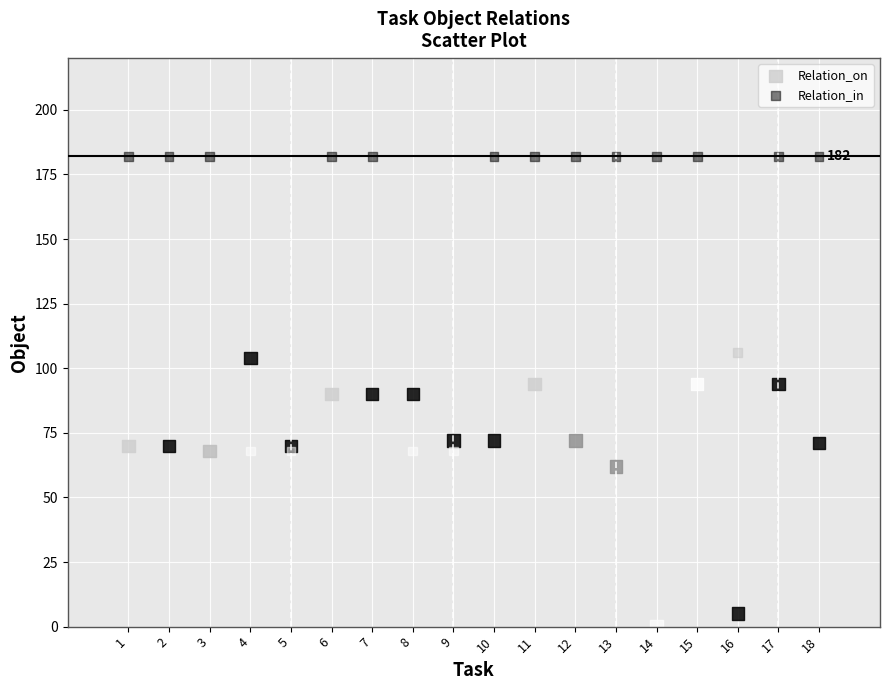

Which series contains the highest Y value?

Relation_in